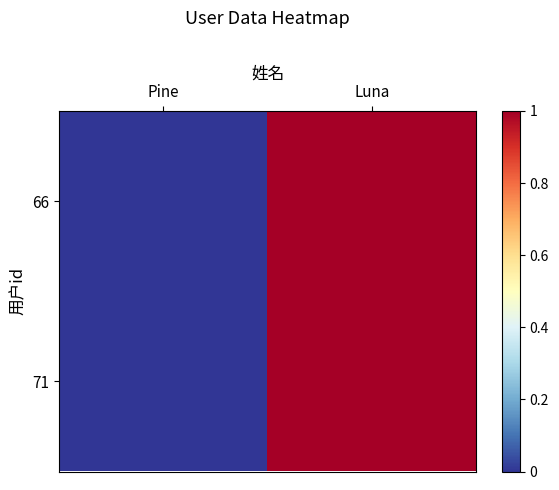

Which has a higher value, Pine or Luna?

Luna